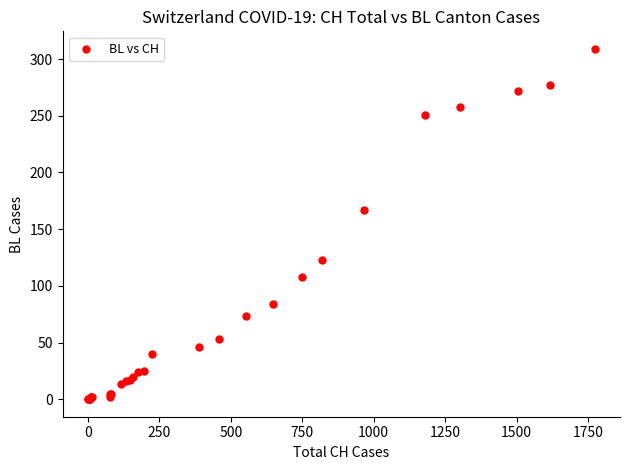

What Y value in the scatter plot is closest to 154?

167